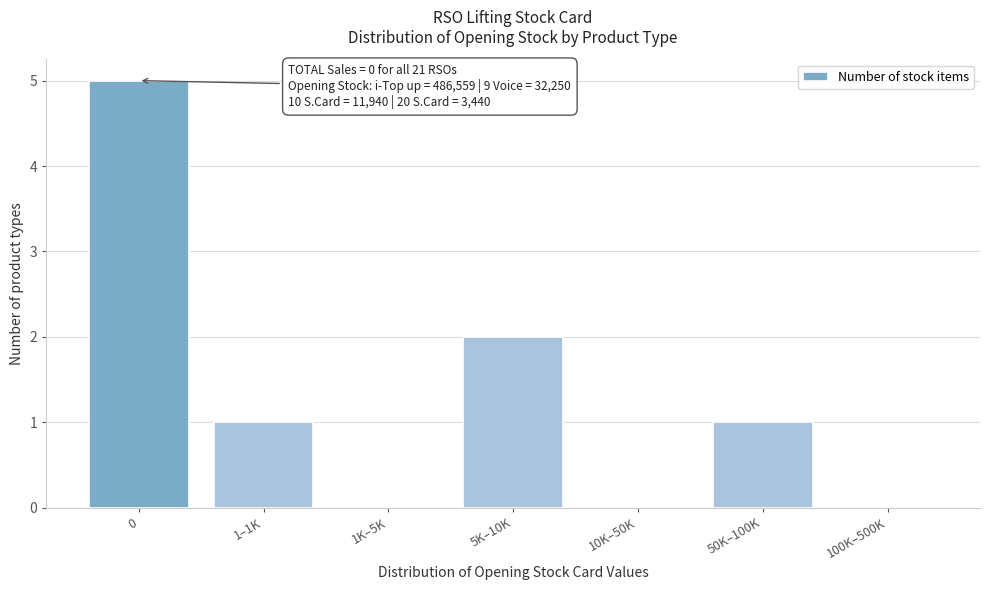

Reading left to right, list all the values displayed in this chart.

0=5	1–1K=1	1K–5K=0	5K–10K=2	10K–50K=0	50K–100K=1	100K–500K=0